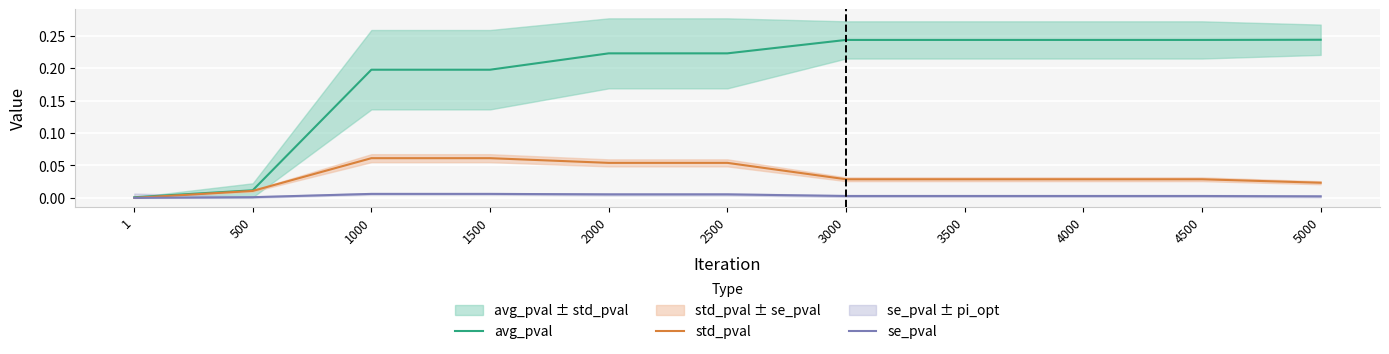

Which series has the largest range (max minus min)?

avg_pval